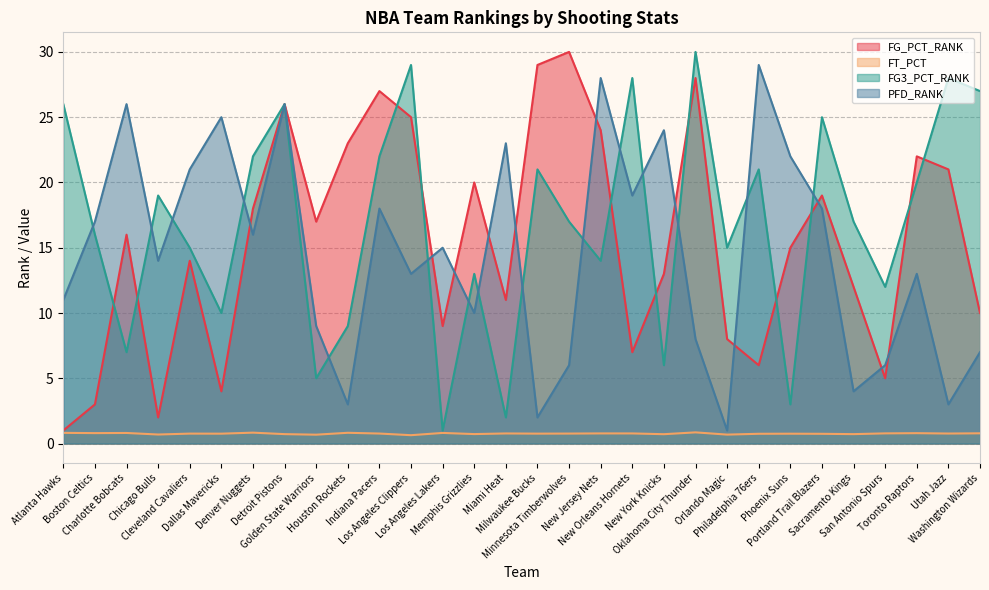

True or false: FG3_PCT_RANK and FG_PCT_RANK intersect in this chart.

True